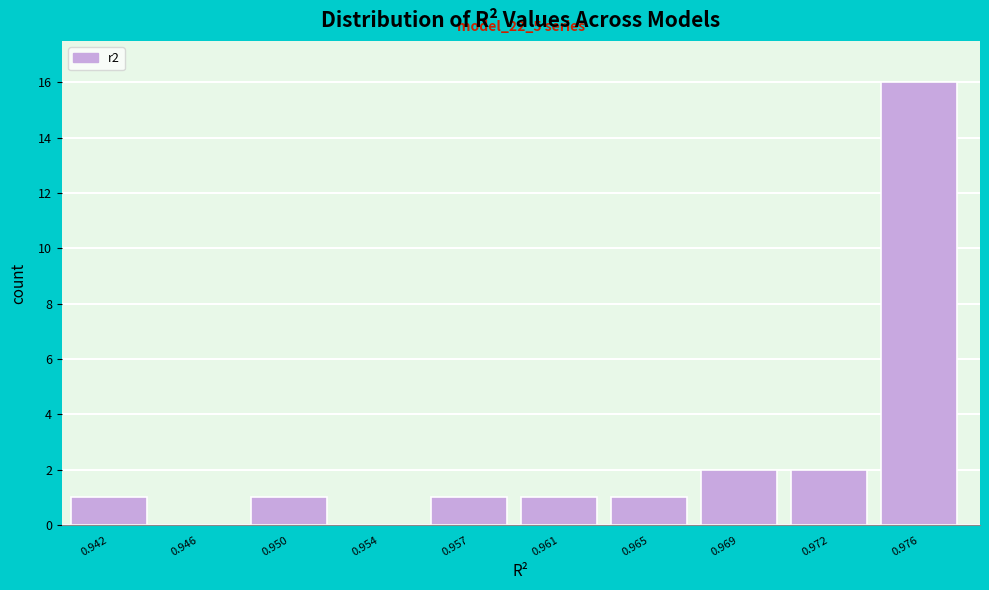

Reading left to right, transcribe all the data shown in this chart.

0.942=1	0.946=0	0.950=1	0.954=0	0.957=1	0.961=1	0.965=1	0.969=2	0.972=2	0.976=16